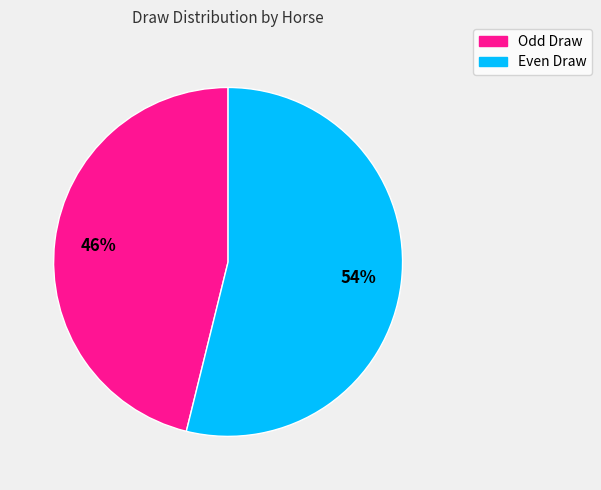

Is there any slice that represents more than half of the pie?

Yes